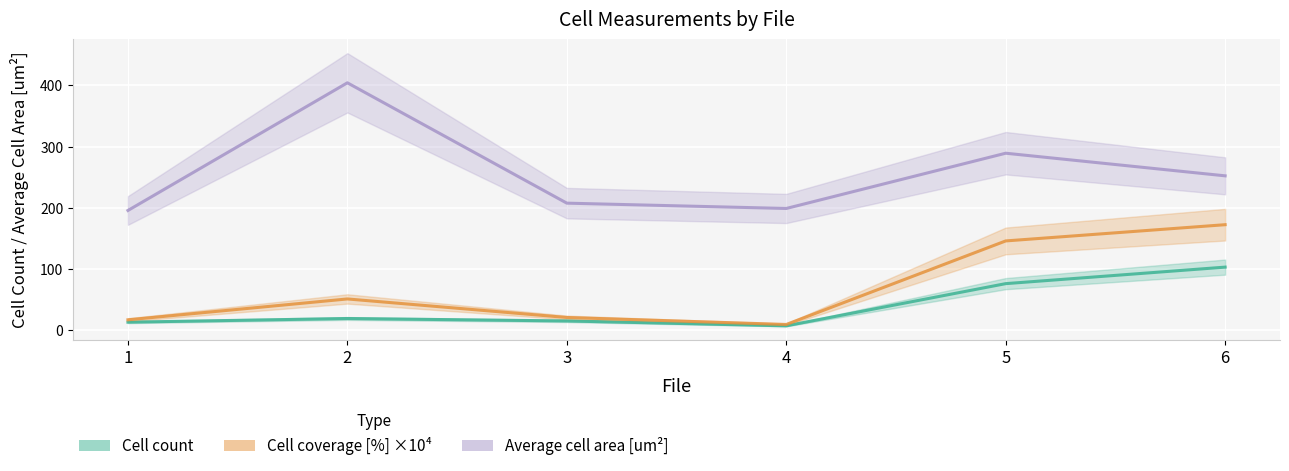

What is the difference between the Average cell area [um^2] values at 2 and 6?

152.1